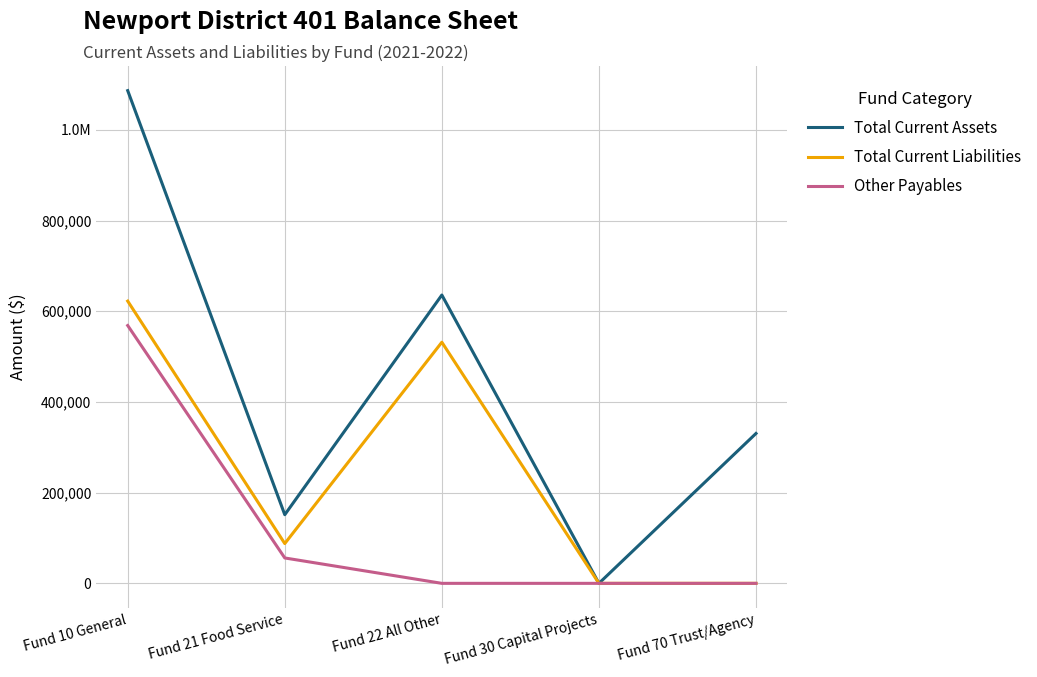

What are all the series names shown in the legend?

Total Current Assets, Total Current Liabilities, Other Payables